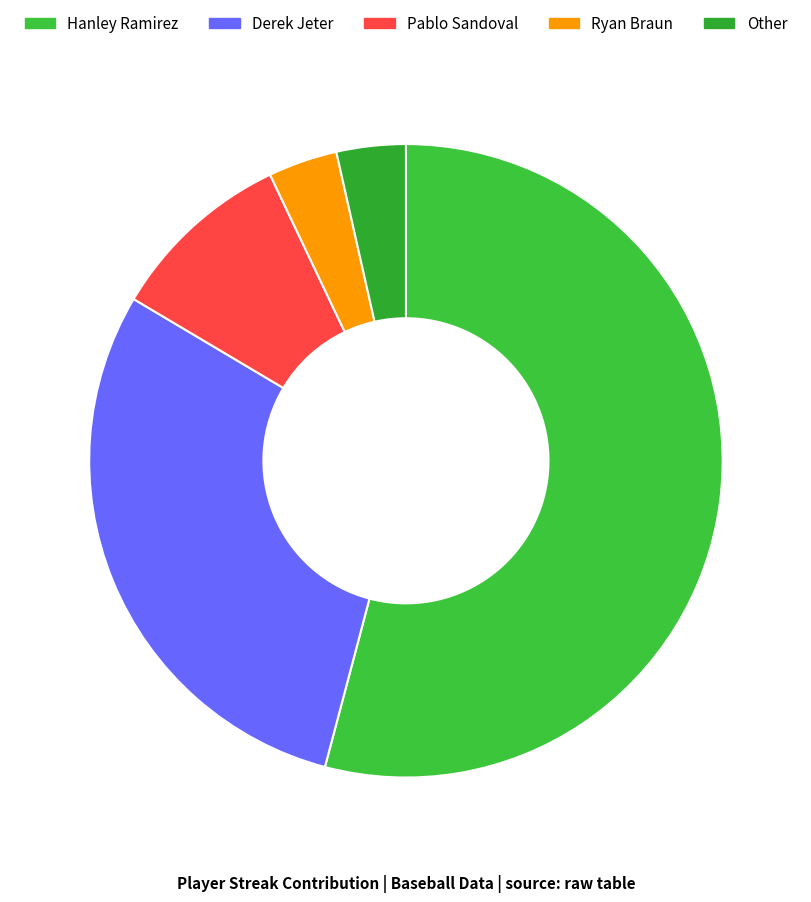

Which slice represents more than half of the pie?

Hanley Ramirez